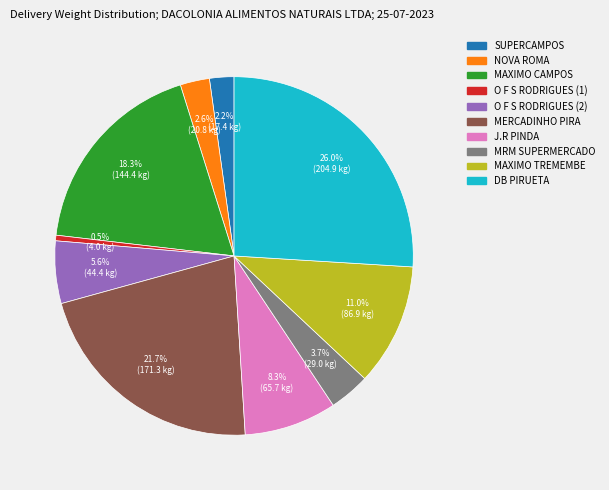

Does any single category account for the majority?

No